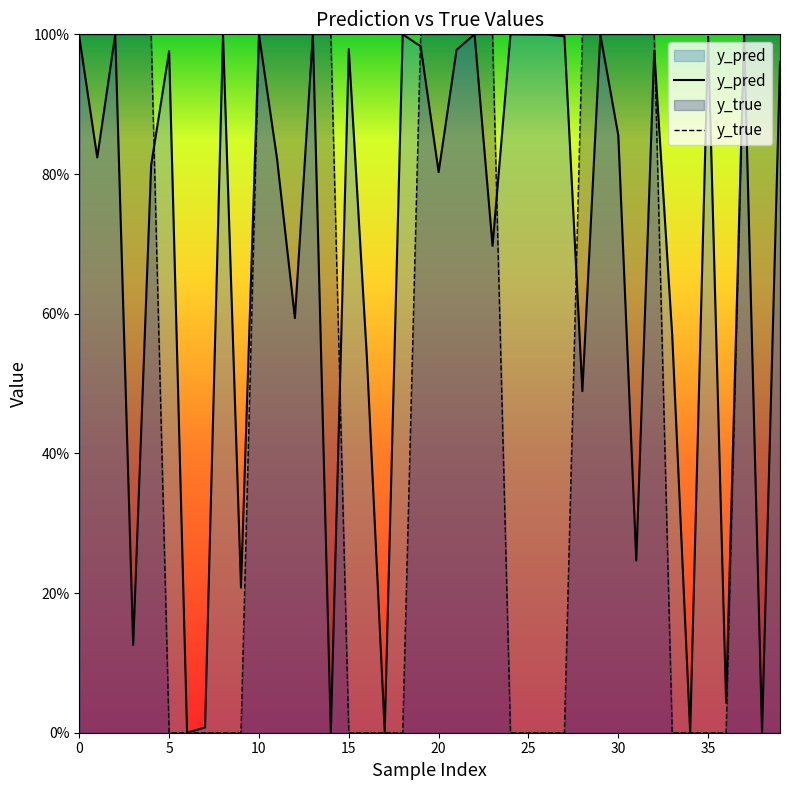

What is the maximum value for y_true?

1.0